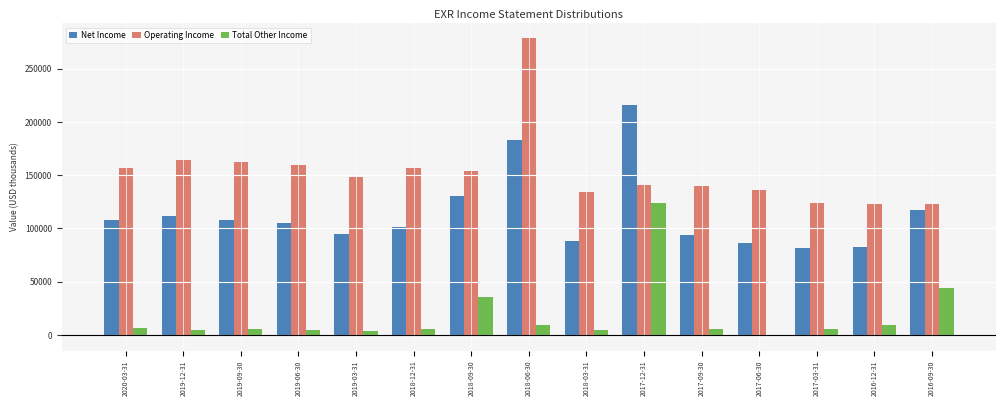

Where is Operating Income nearest to the value 200650?

2019-12-31